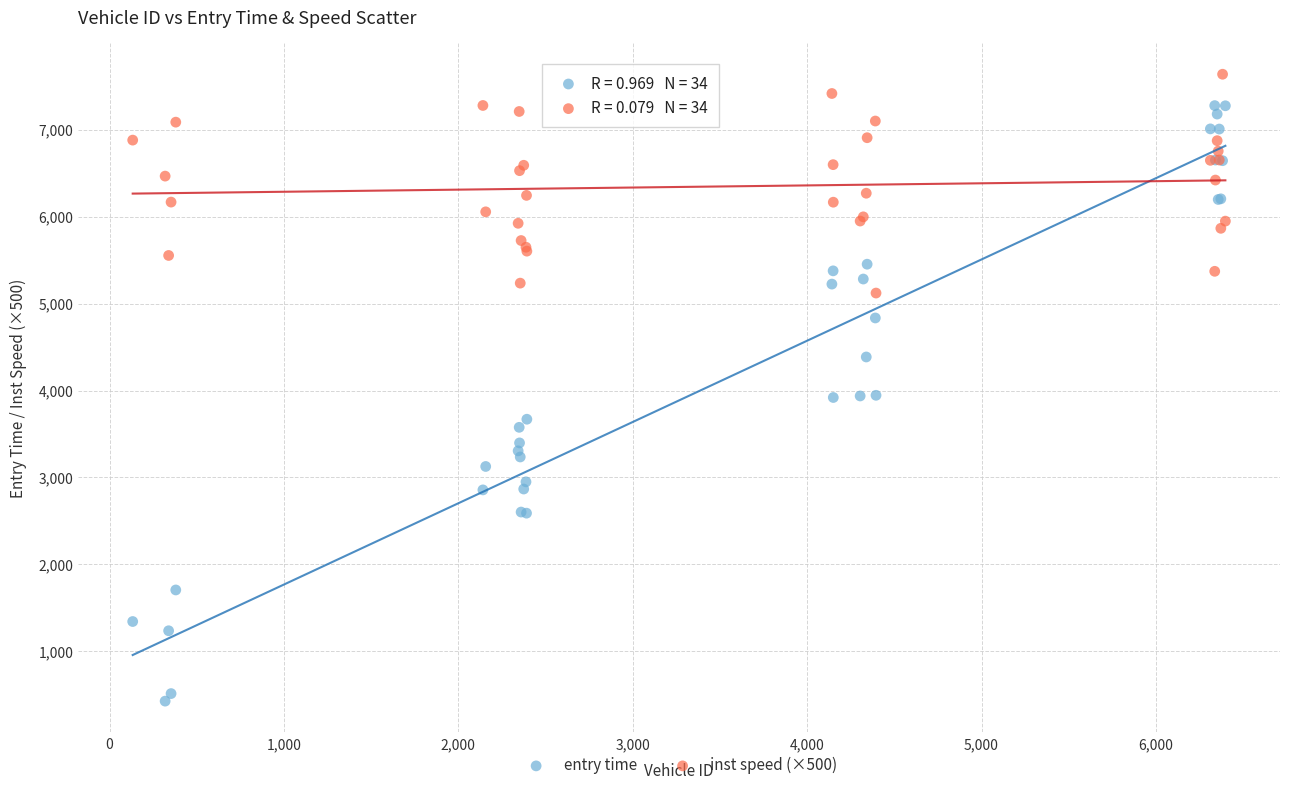

Which series contains the highest Y value?

inst speed (×500)